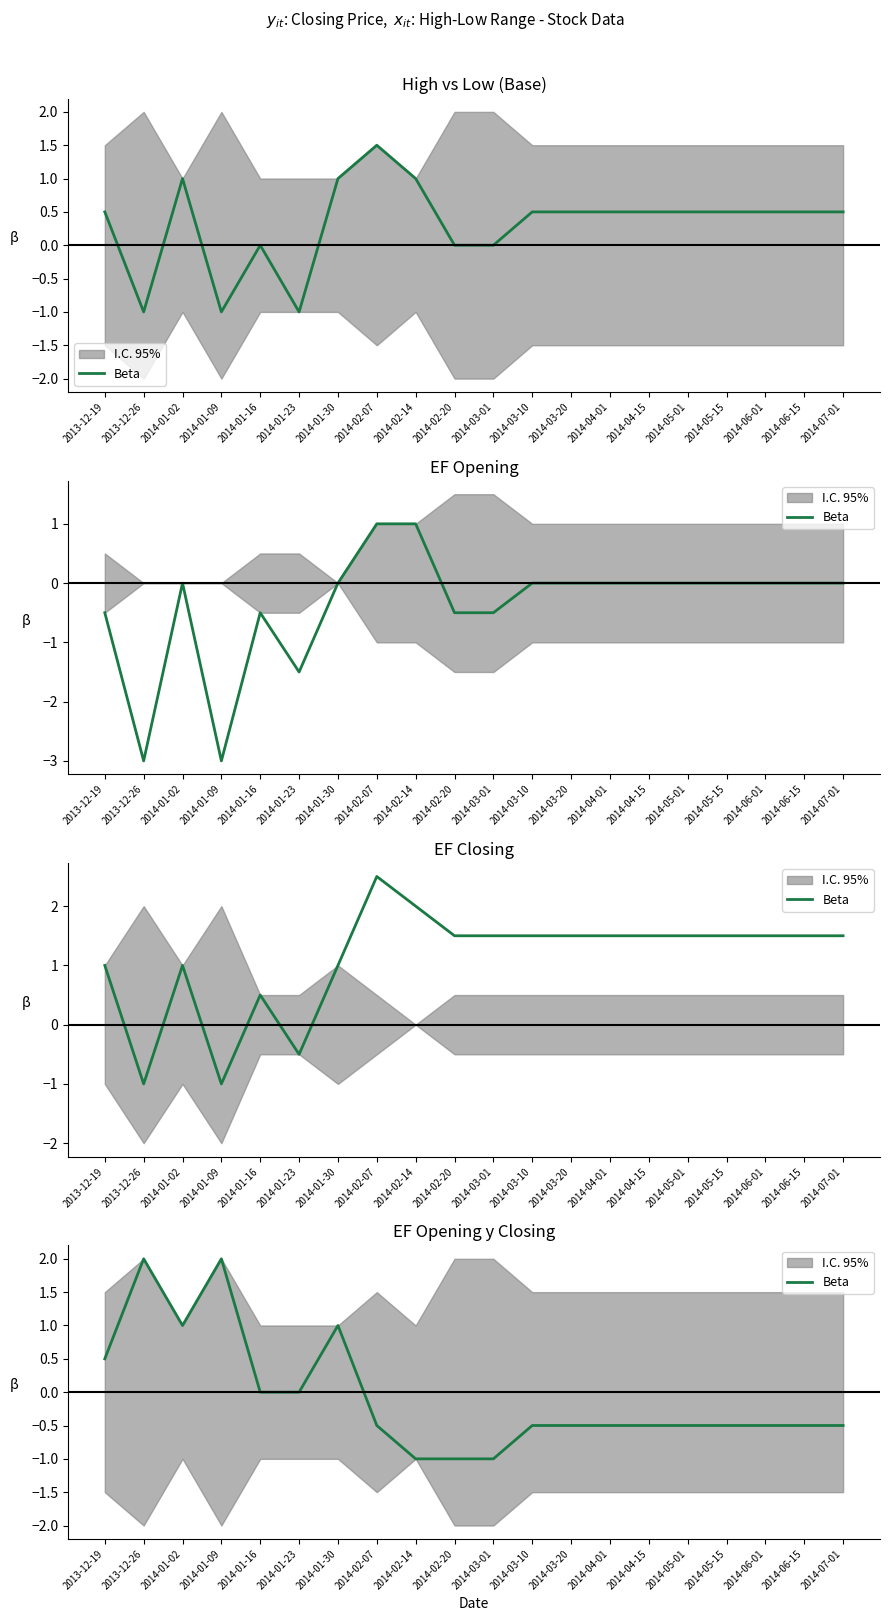

What is the label of the 11th point from the left?

2014-03-01